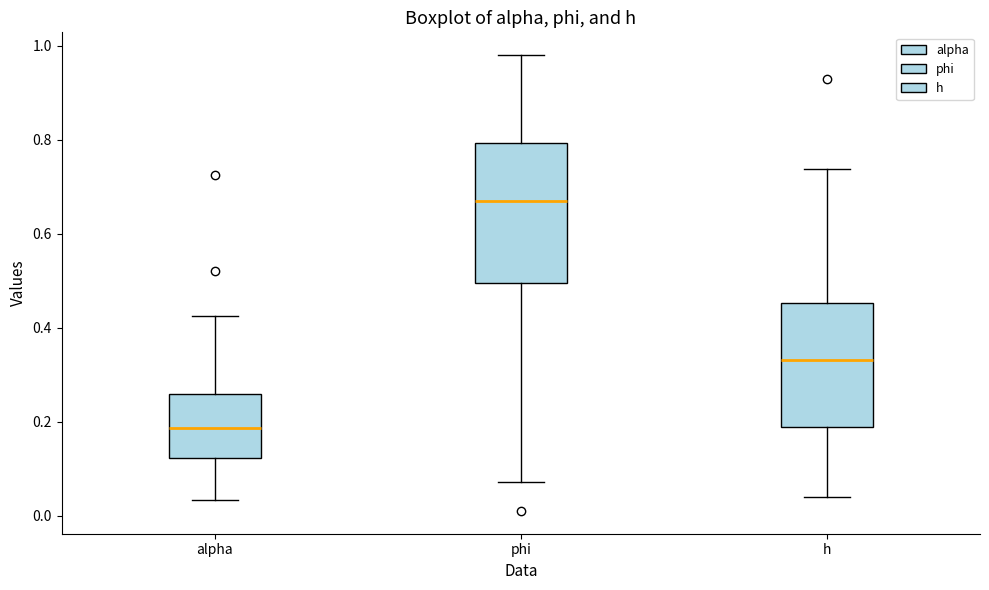

Where does the median line of the box for alpha sit on the y-axis? The values are not printed on the chart, so give them approximately, as read against the axis.

0.18